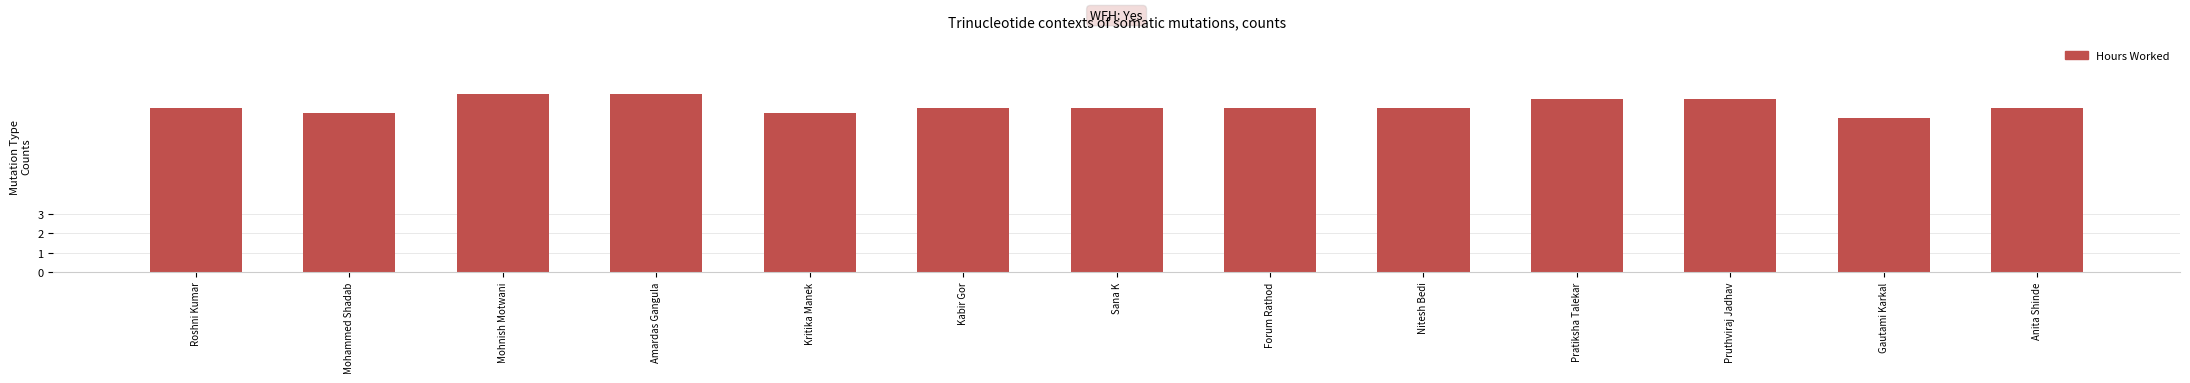

What is the ratio of the value at Anita Shinde to the value at Roshni Kumar?

1.0